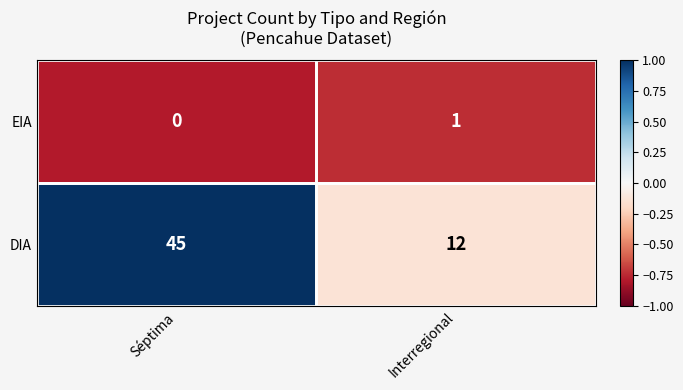

True or false: DIA has a value of 70 at Séptima.

False